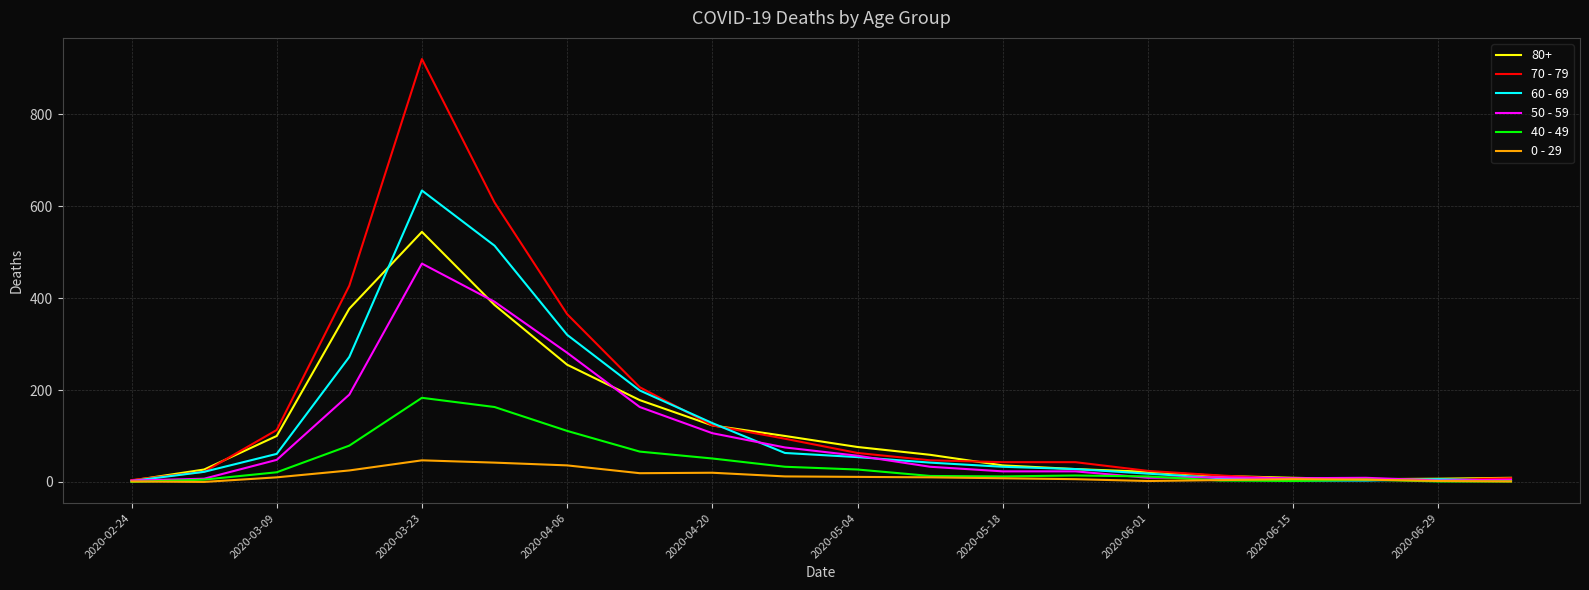

List the series in order of their peak value, highest first.

70 - 79, 60 - 69, 80+, 50 - 59, 40 - 49, 0 - 29